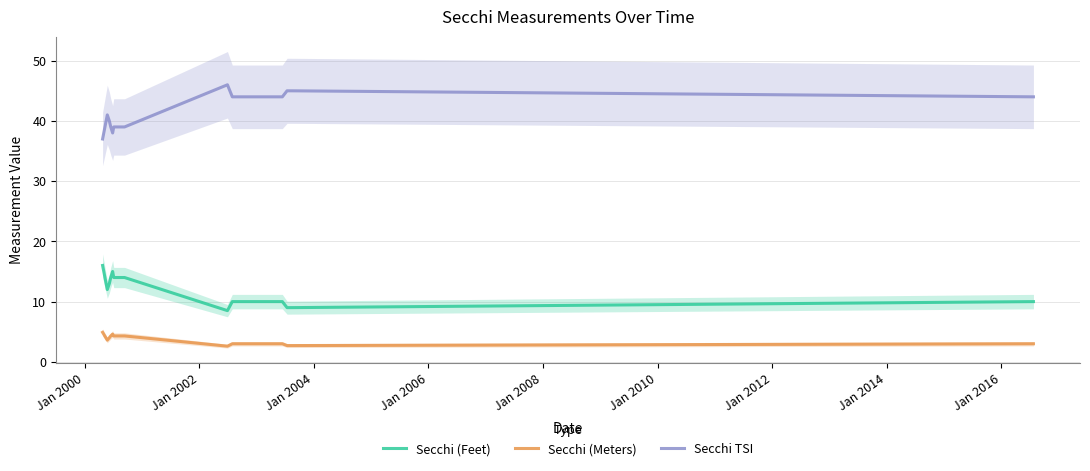

What is the minimum value shown in the chart?

2.6